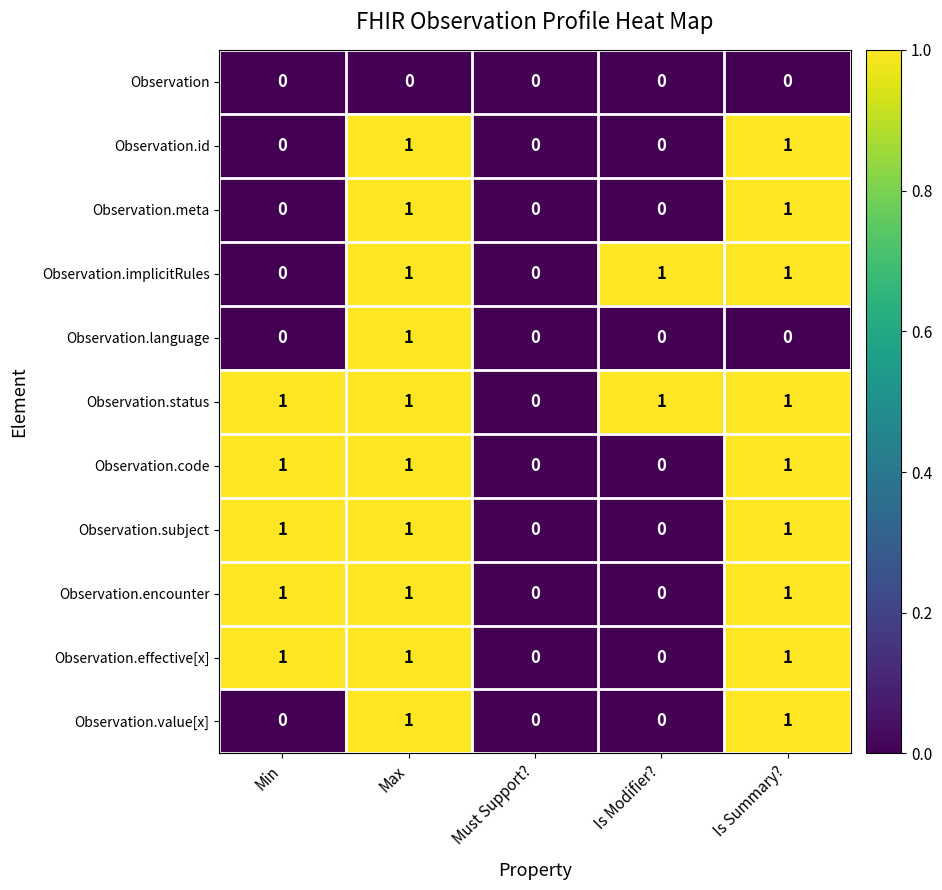

True or false: Observation.status has a value of 1 at Is Summary?.

True